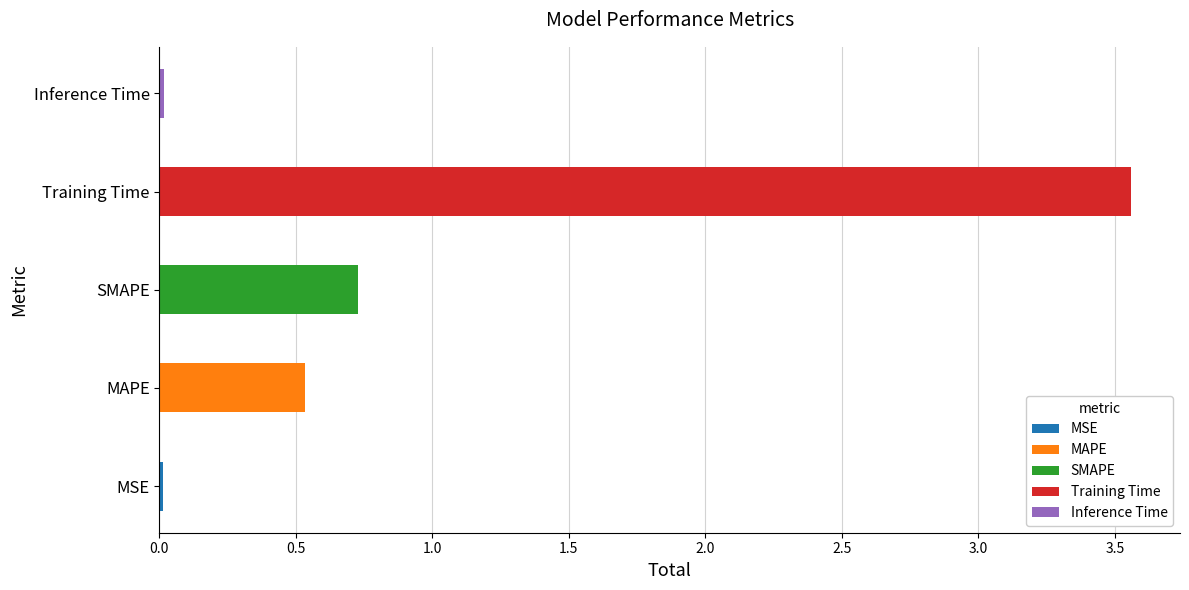

Rank the categories by value from lowest to highest.

MSE, Inference Time, MAPE, SMAPE, Training Time